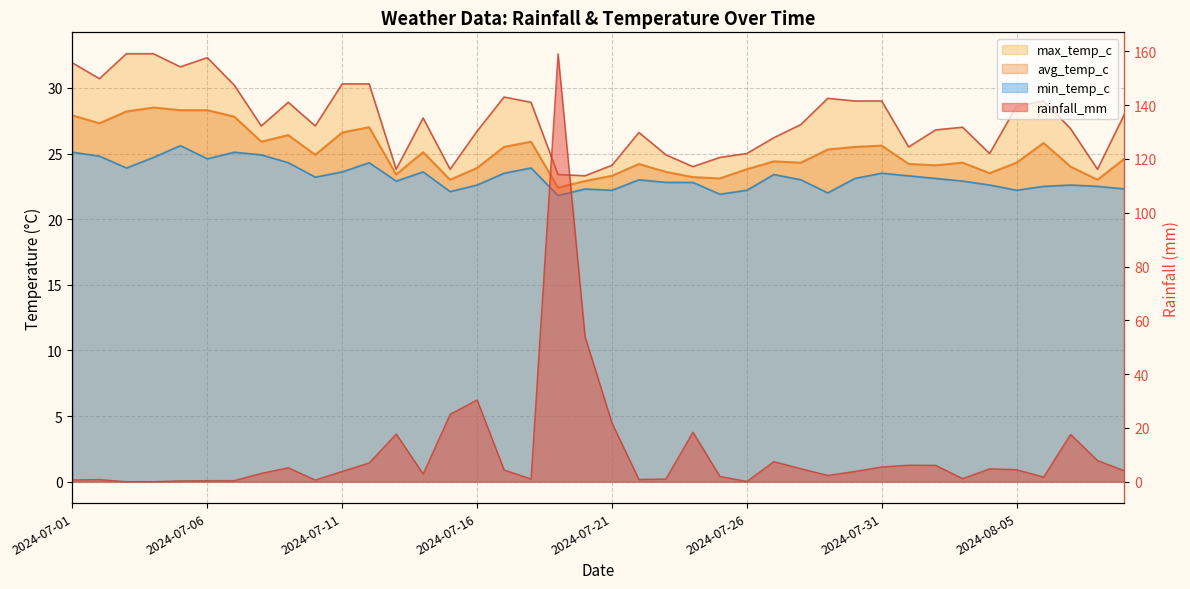

What is the difference between the rainfall_mm values at 2024-07-06 and 2024-07-09?

4.8